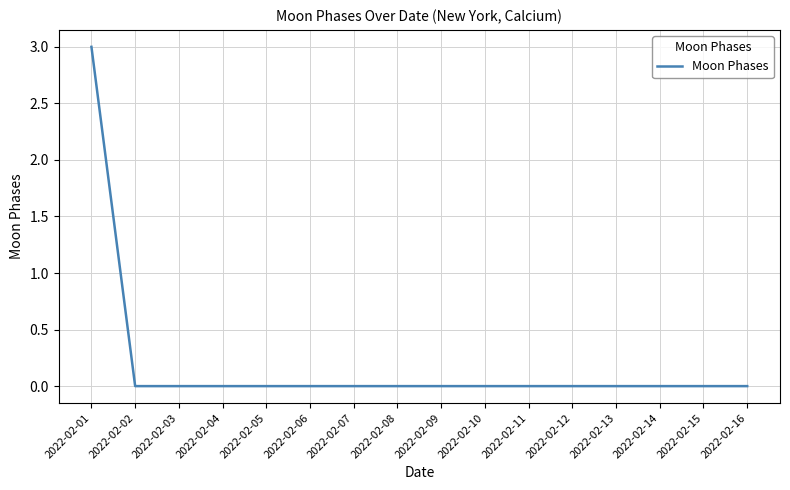

At which category does the chart reach its peak across all series?

2022-02-01